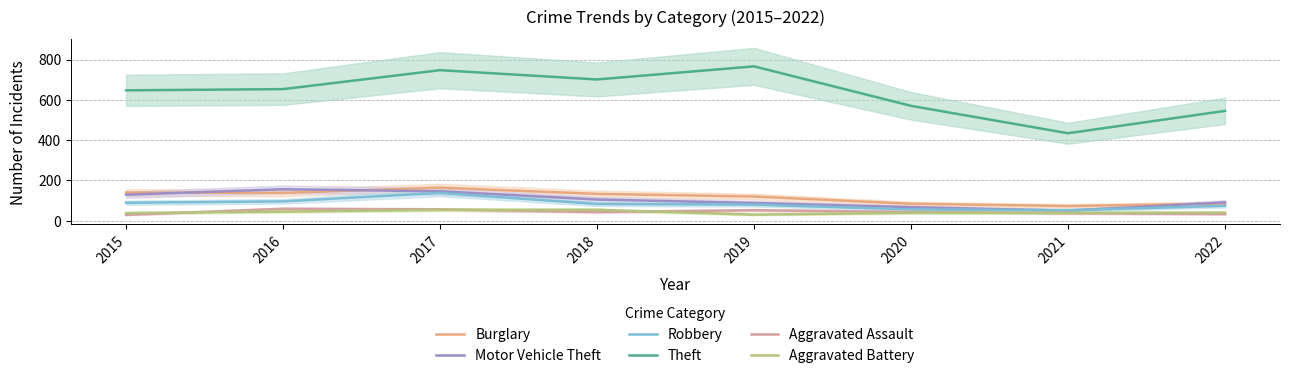

Is this an area chart (filled region under the line)?

No